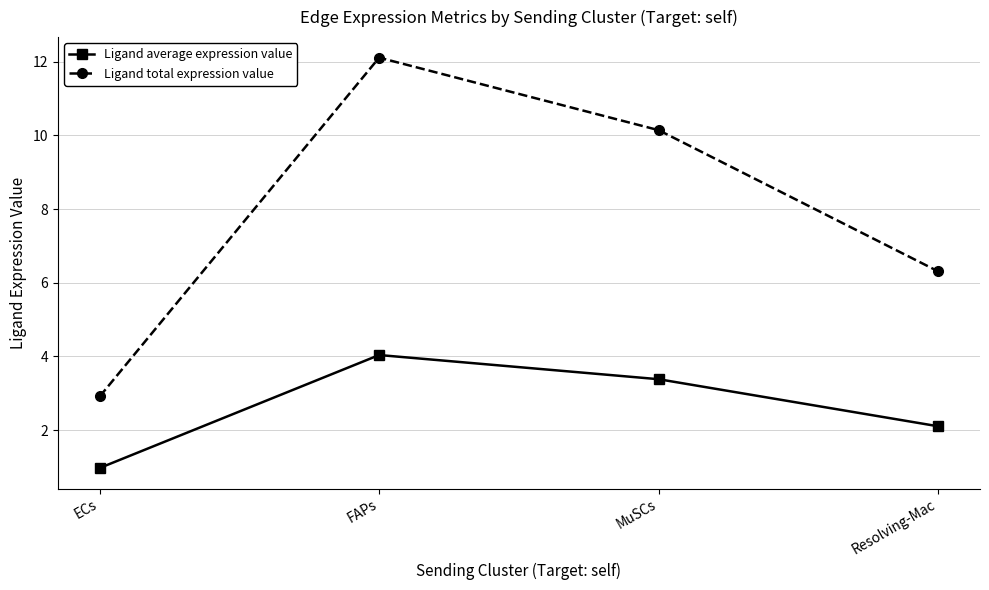

At how many categories does at least one series exceed 4?

3